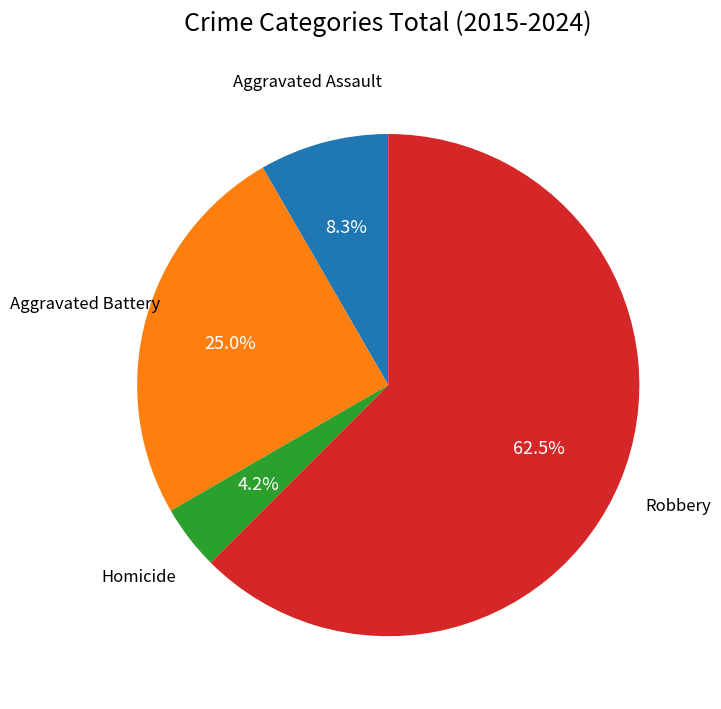

Is there any slice that represents more than half of the pie?

Yes